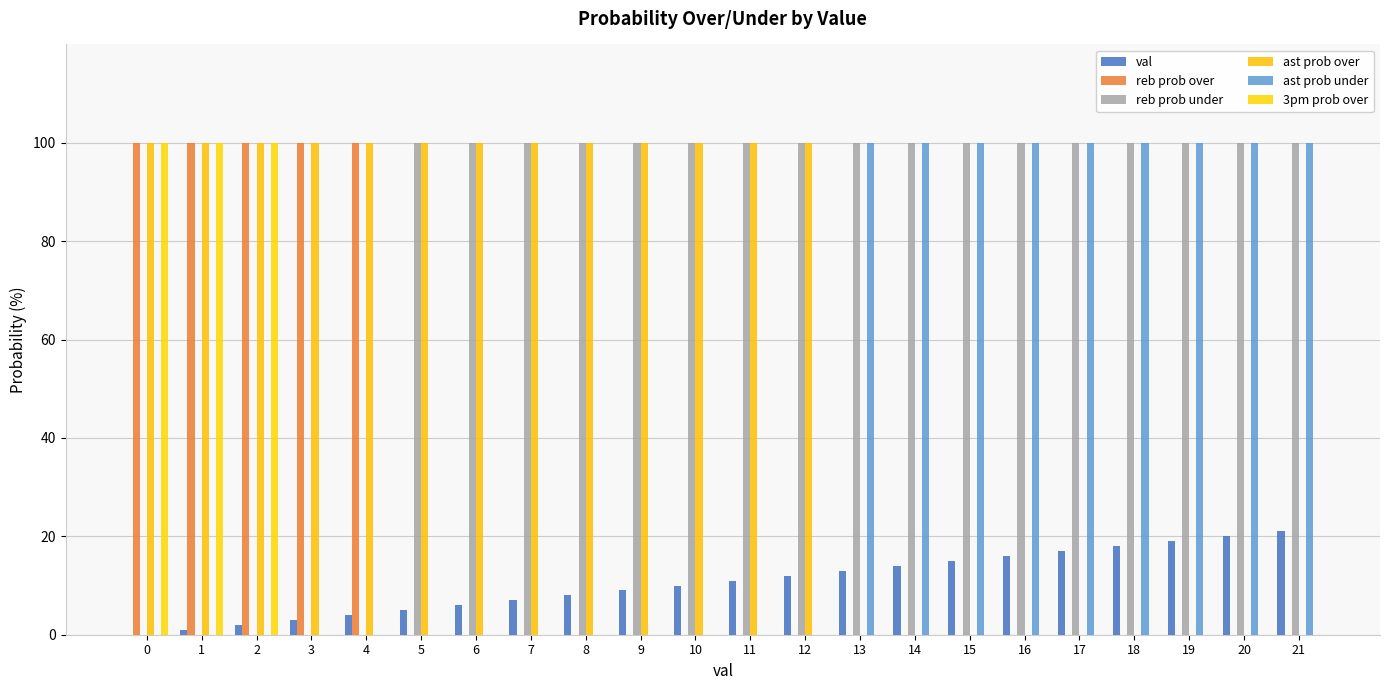

What is the maximum value for reb prob under?

100